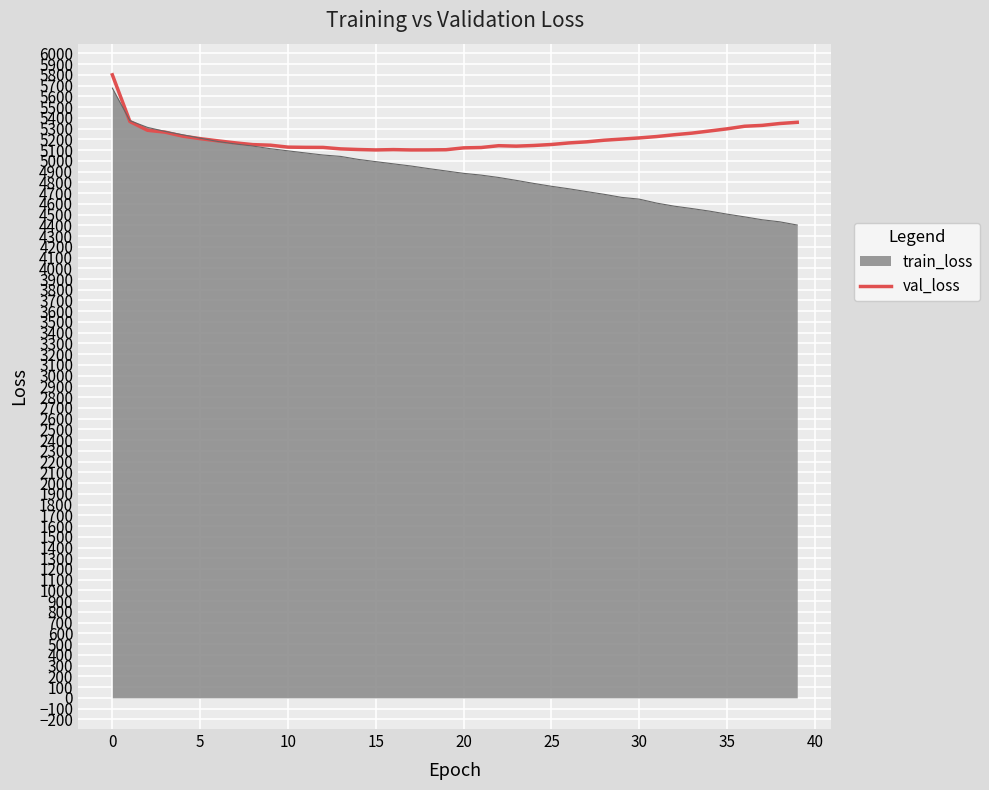

What is the minimum value shown in the chart?

4402.4